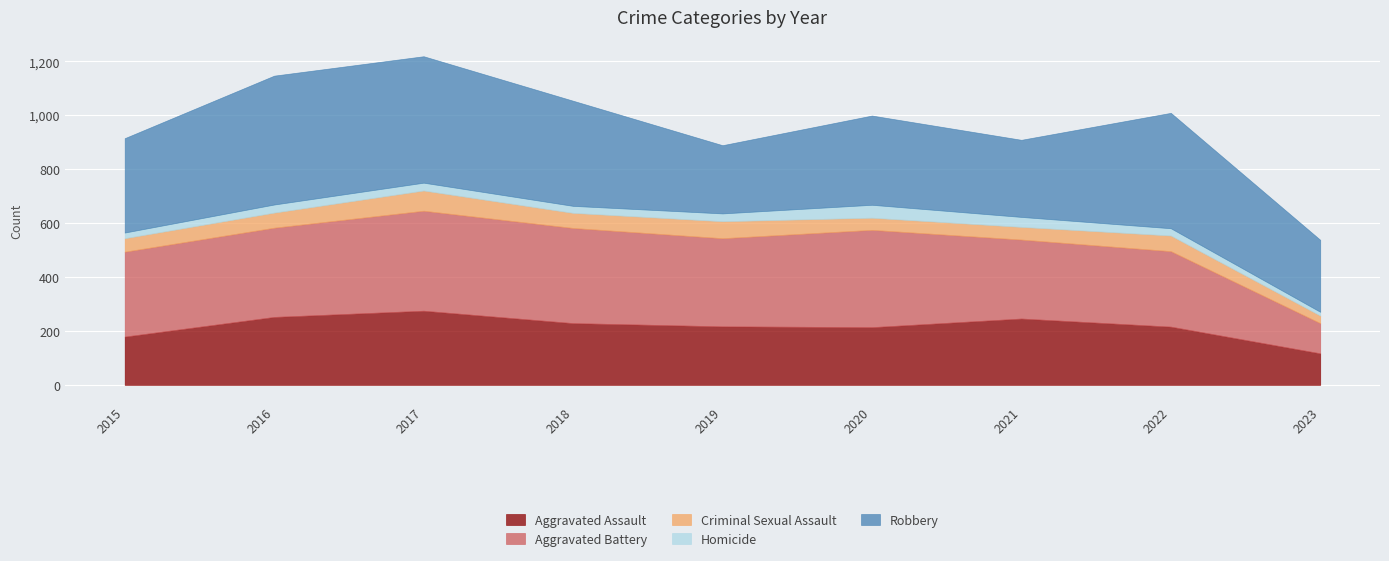

What is the approximate value of Aggravated Battery at 2016?

331